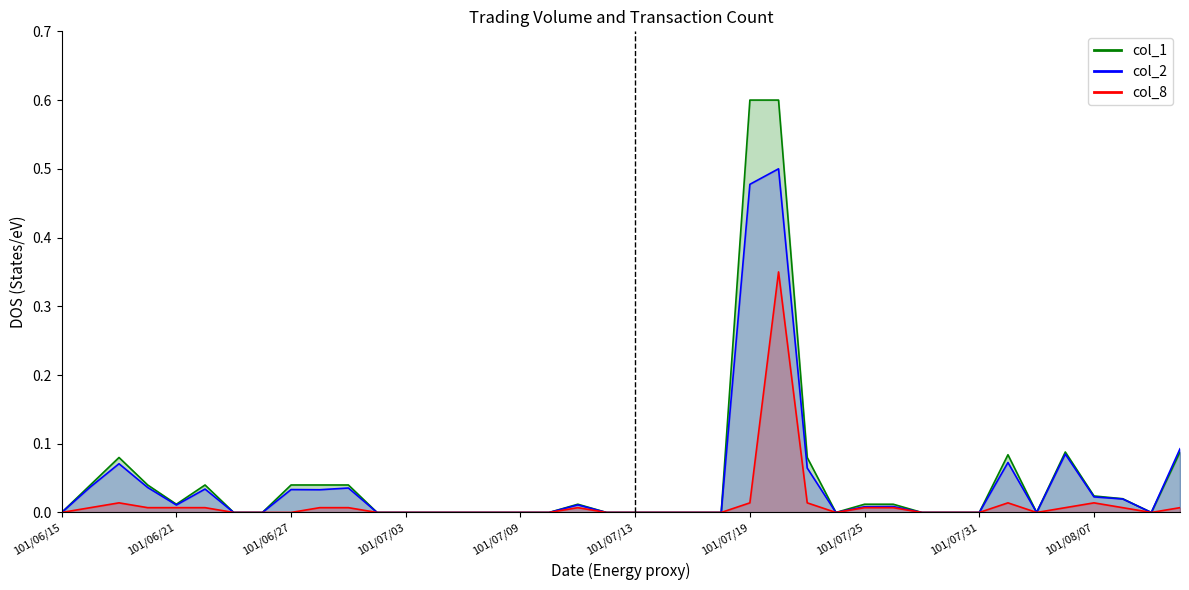

At which label does col_8 reach its peak?

101/07/20